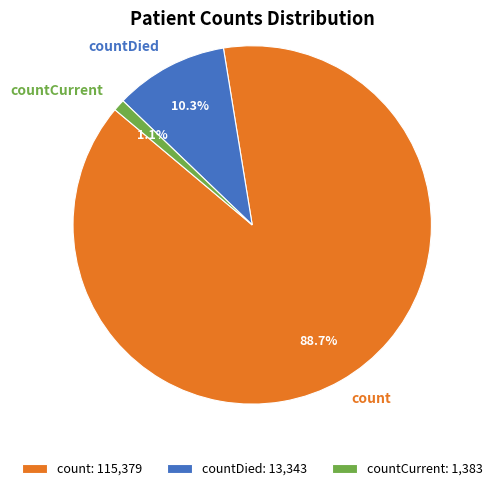

What is the total percentage of countCurrent and count?

89.7%